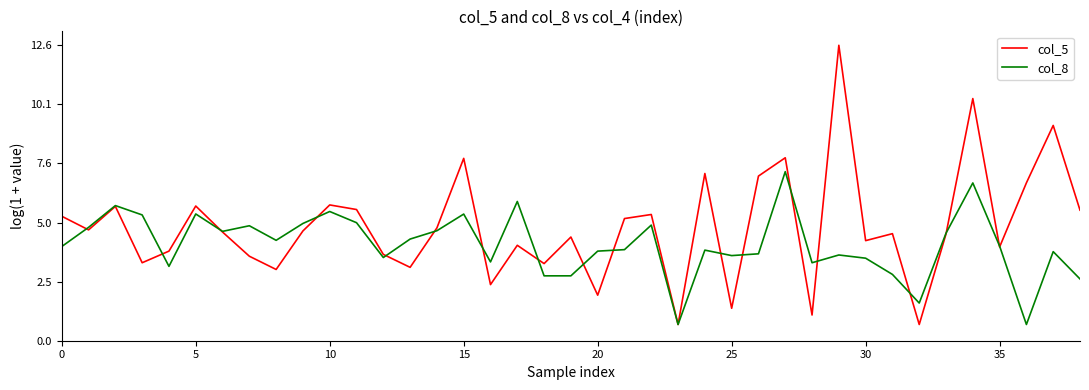

What are all the series names shown in the legend?

col_5, col_8